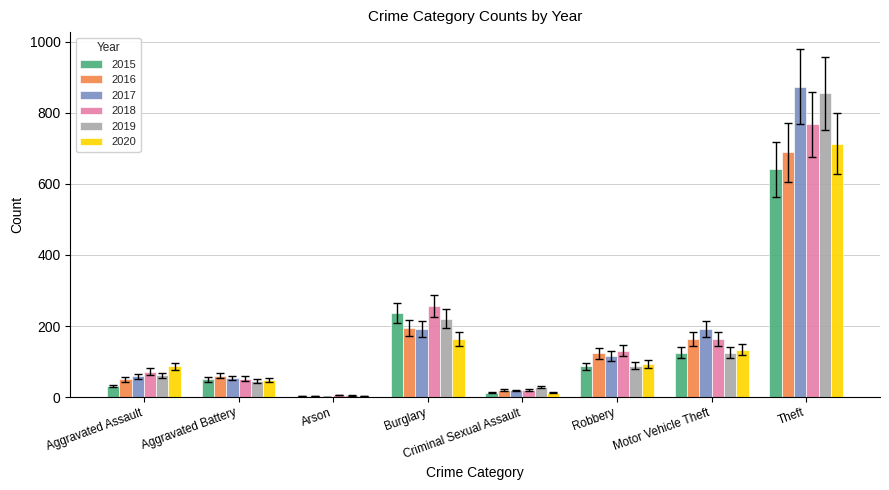

Is the value of 2020 at Theft greater than the value of 2019 at Theft?

No